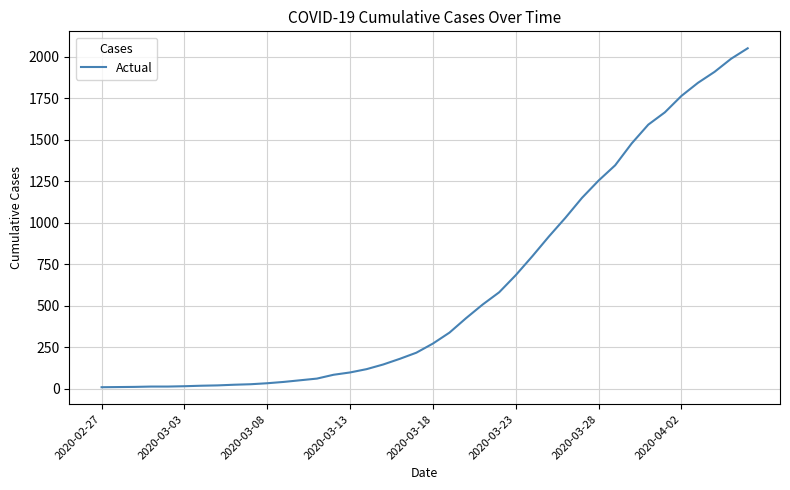

What is the difference between the maximum and minimum values?

2042